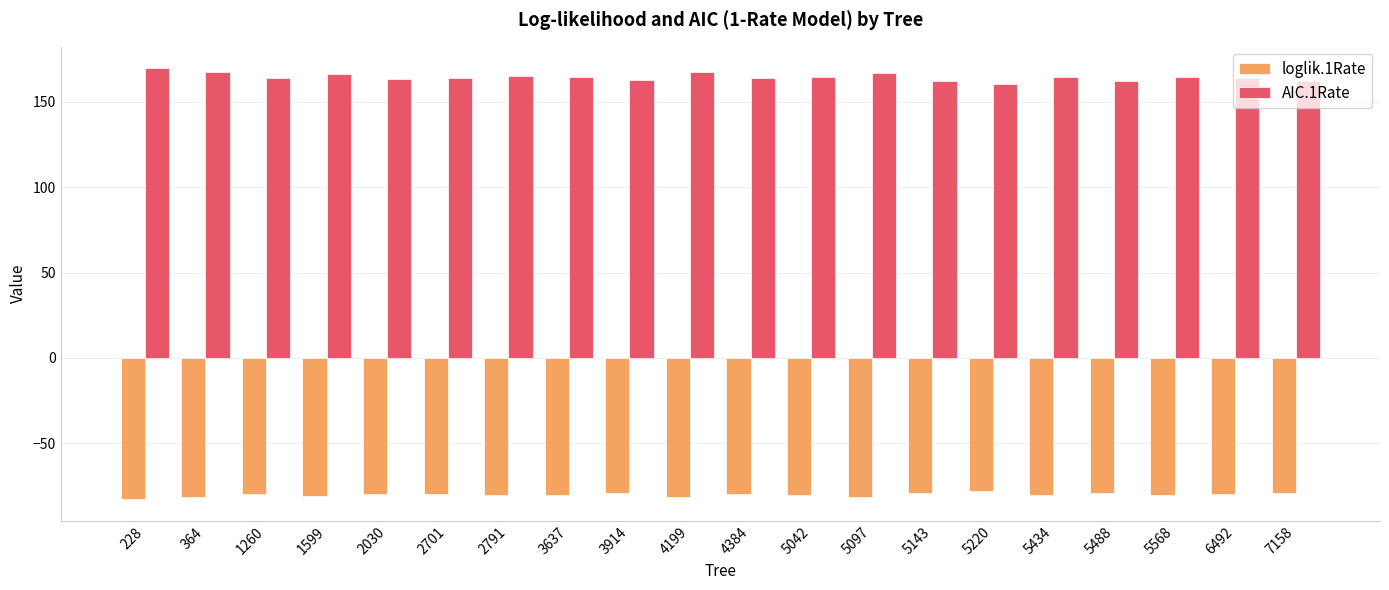

What is the spread (max minus min) of values at 2791?

245.7